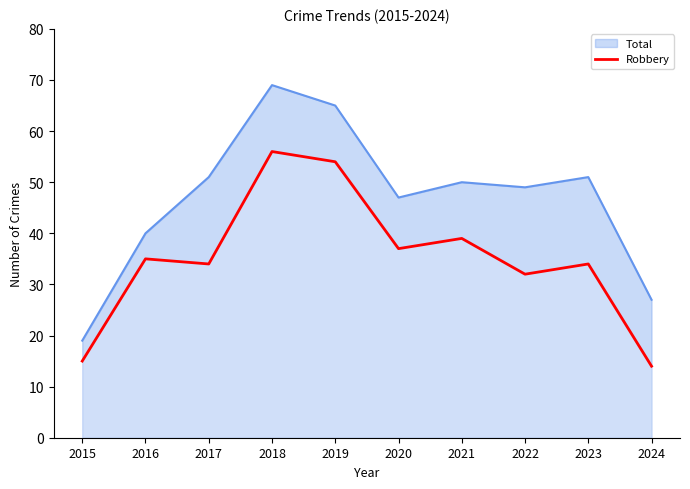

What is the greatest value displayed?

69